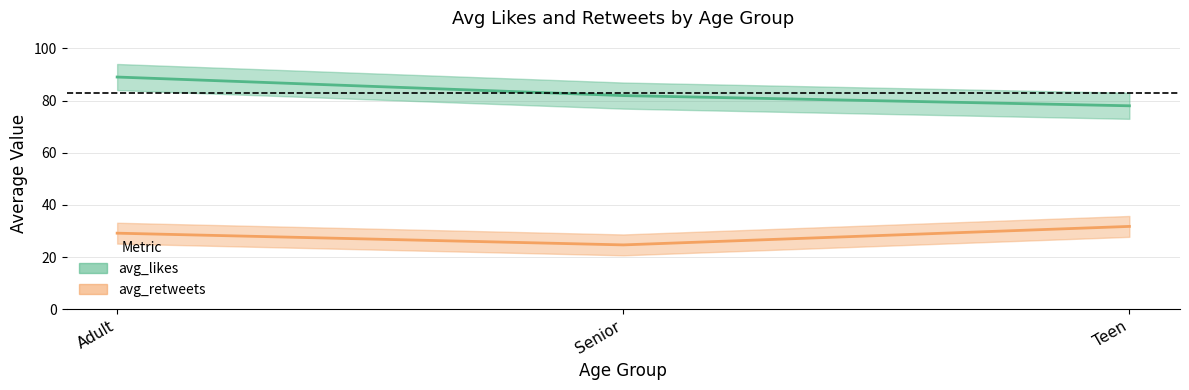

At how many categories does at least one series exceed 75?

3